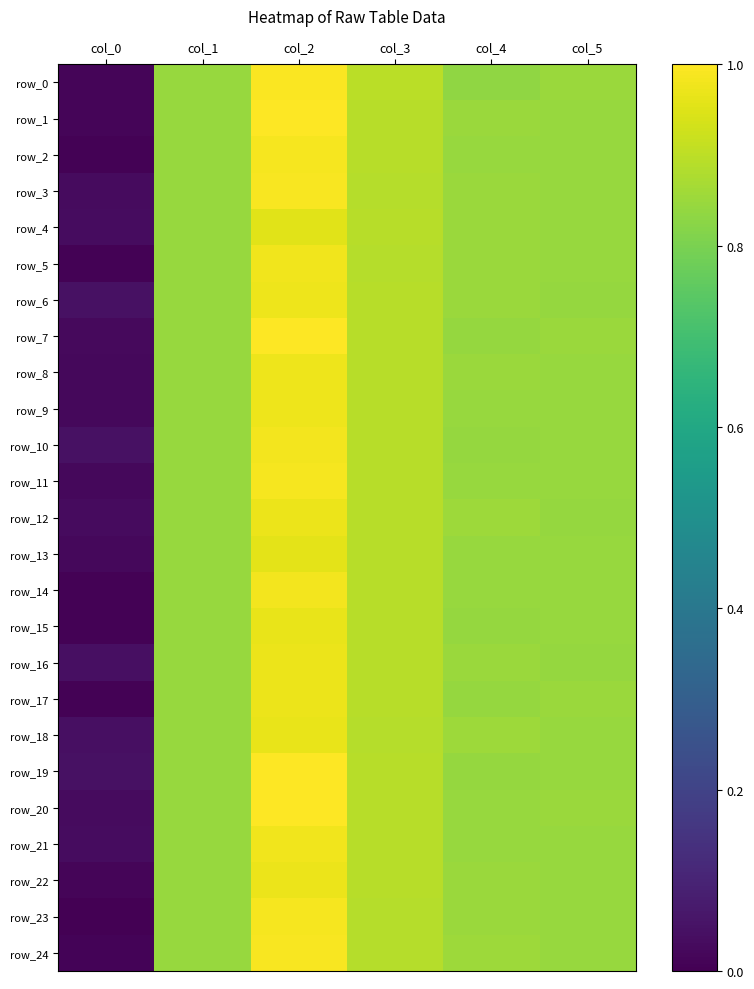

At which category is the sum across all series the highest?

col_2